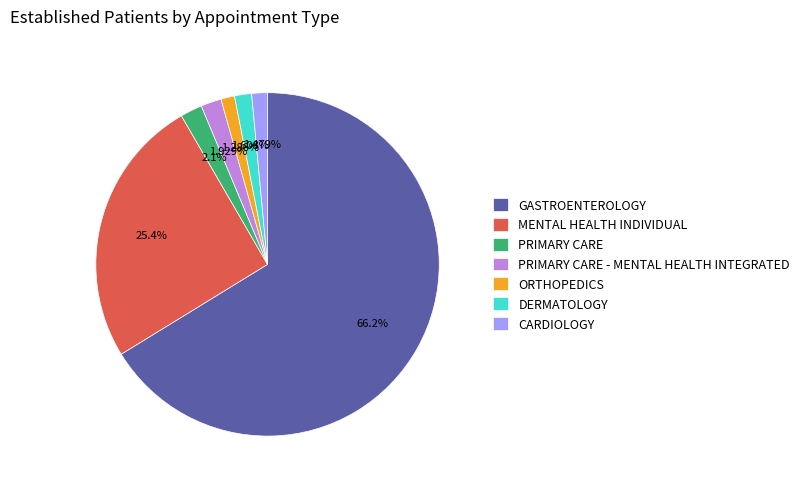

Between ORTHOPEDICS and GASTROENTEROLOGY, which is larger?

GASTROENTEROLOGY